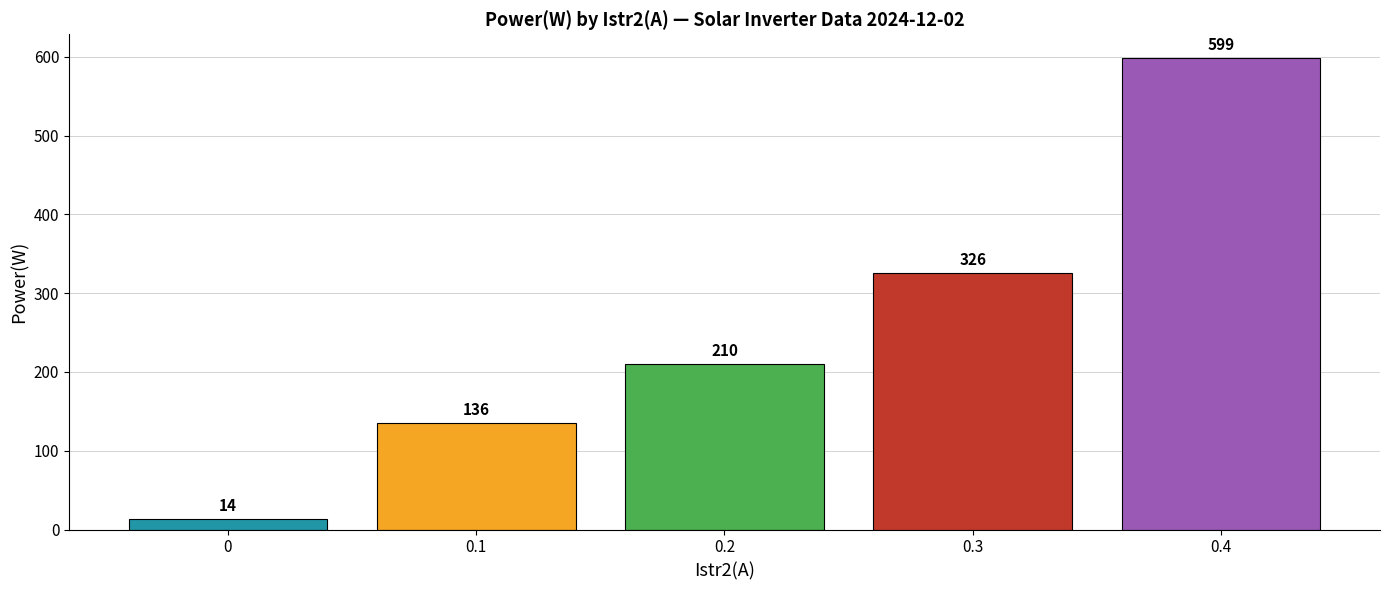

Between 0.4 and 0, which is larger?

0.4